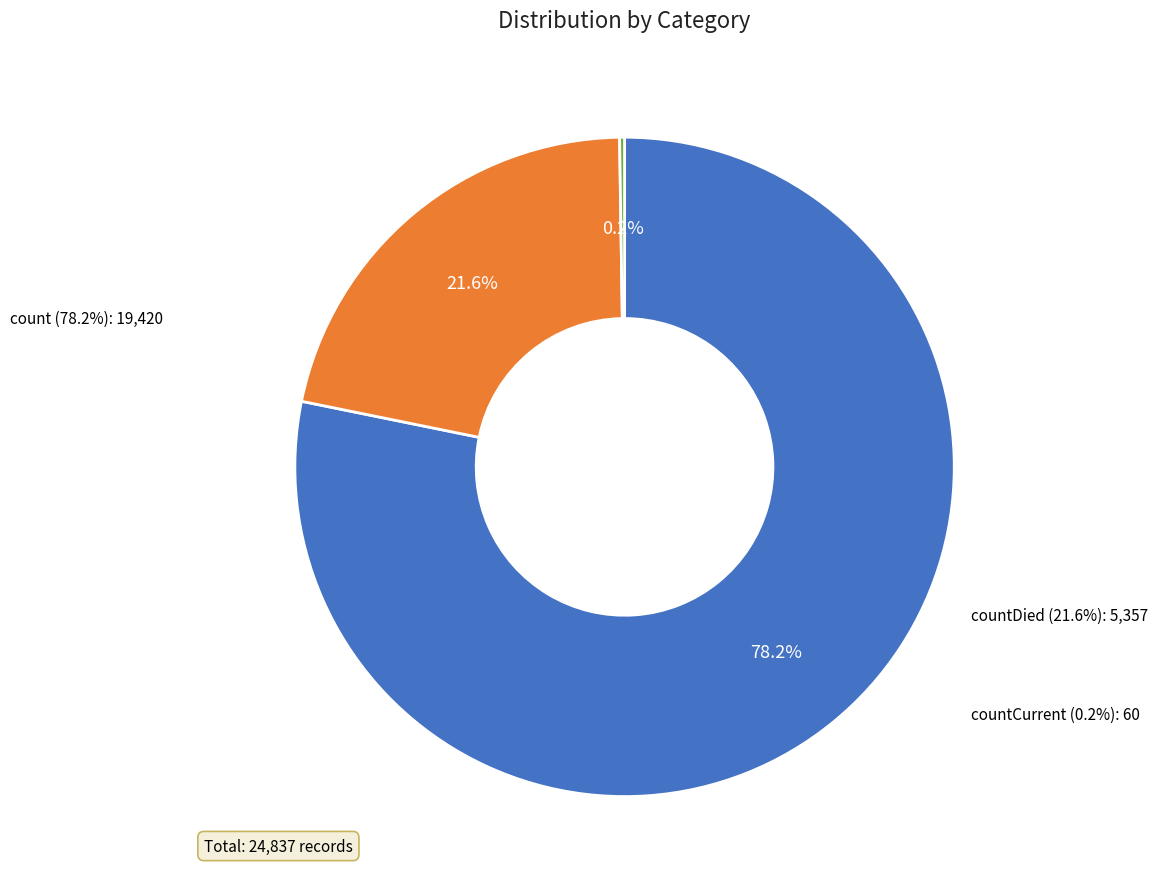

Count the number of slices in the pie.

3